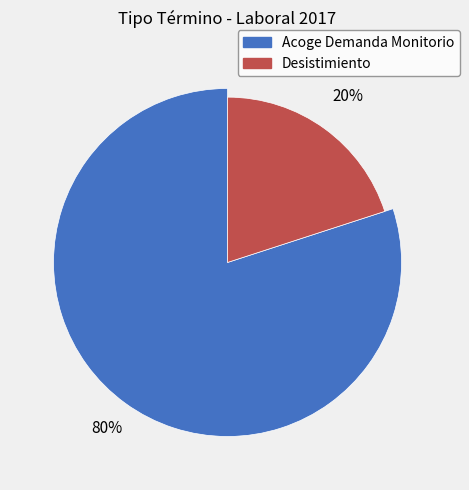

Which category has the biggest portion of the pie?

Acoge Demanda Monitorio